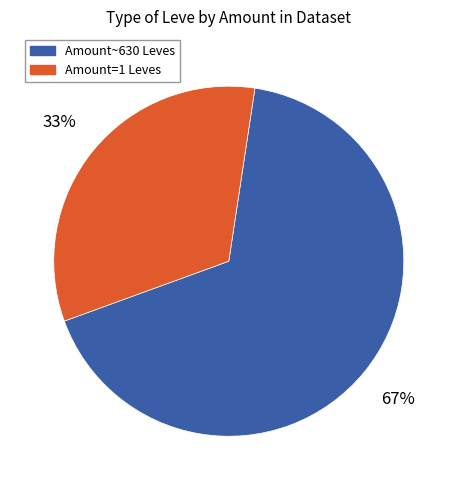

How many slices are in this pie chart?

2